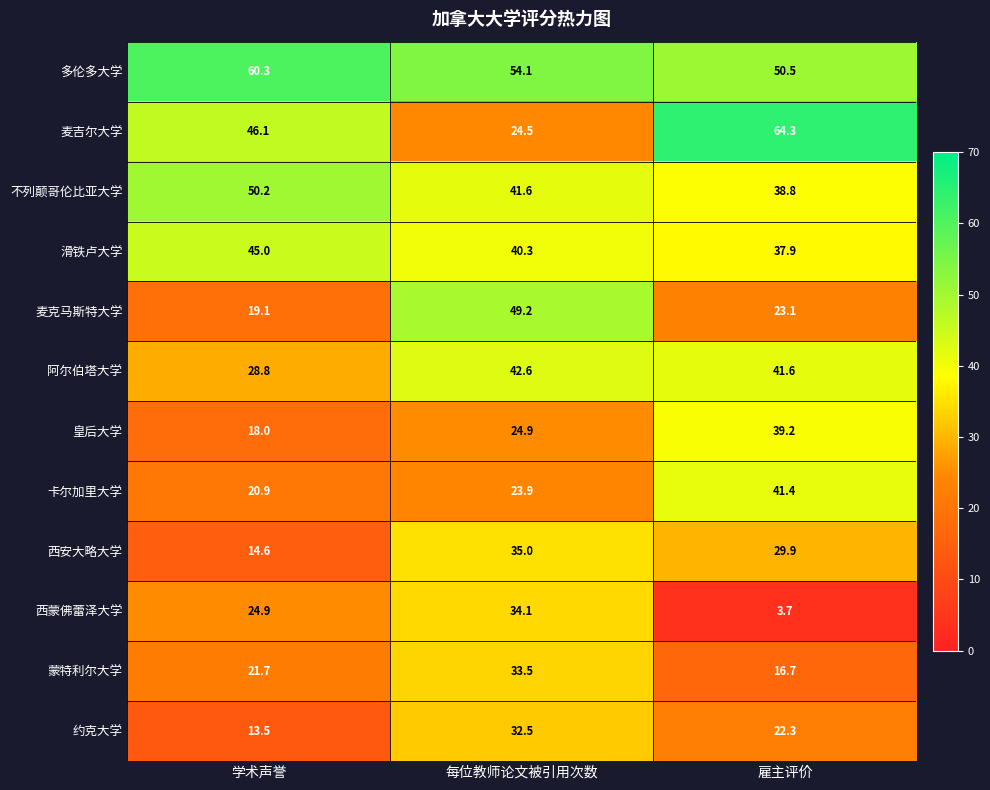

True or false: 皇后大学 has a value of 69.8 at 雇主评价.

False